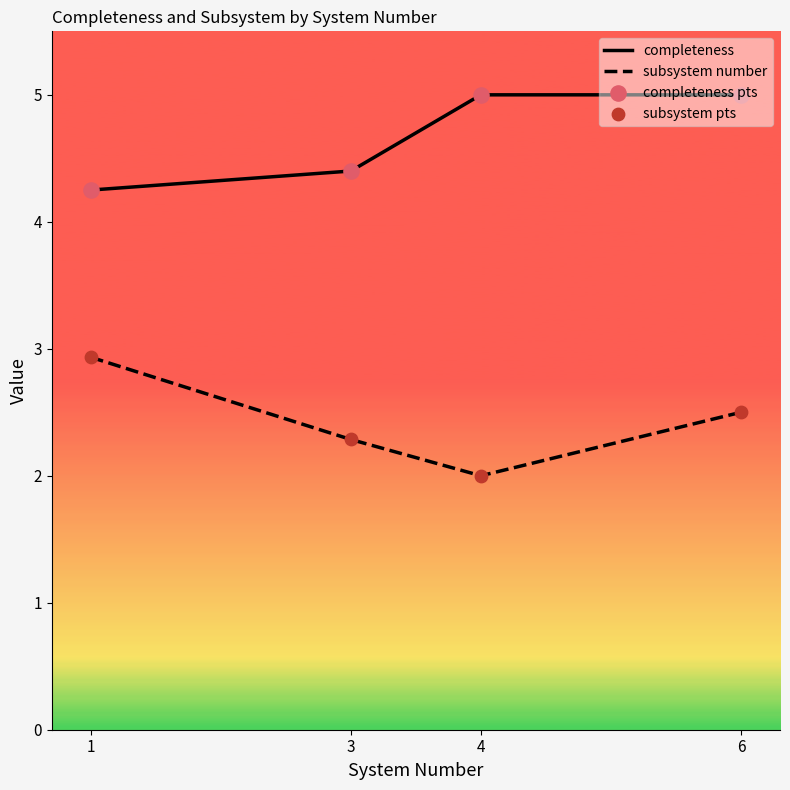

Which series reaches the maximum Y coordinate?

completeness